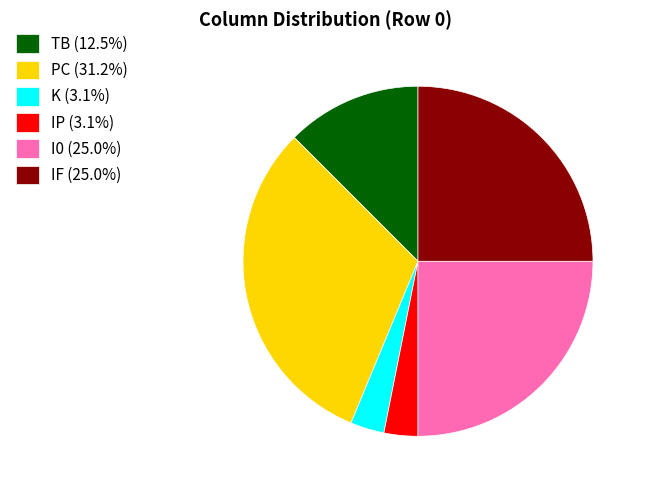

Combined, do K (3.1%) and TB (12.5%) account for over 50%?

No